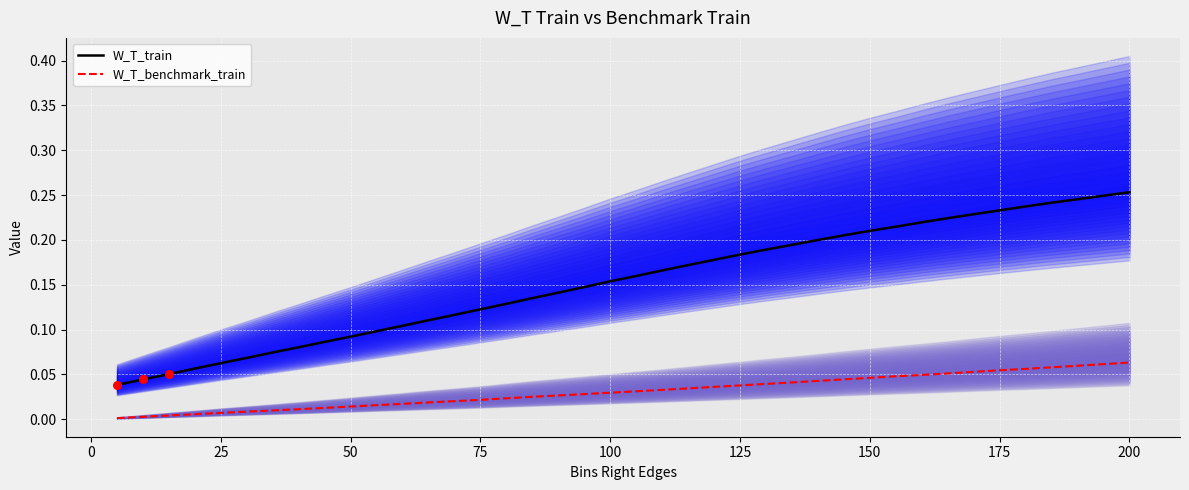

Is it true that W_T_train equals 0.3 at 125?

False